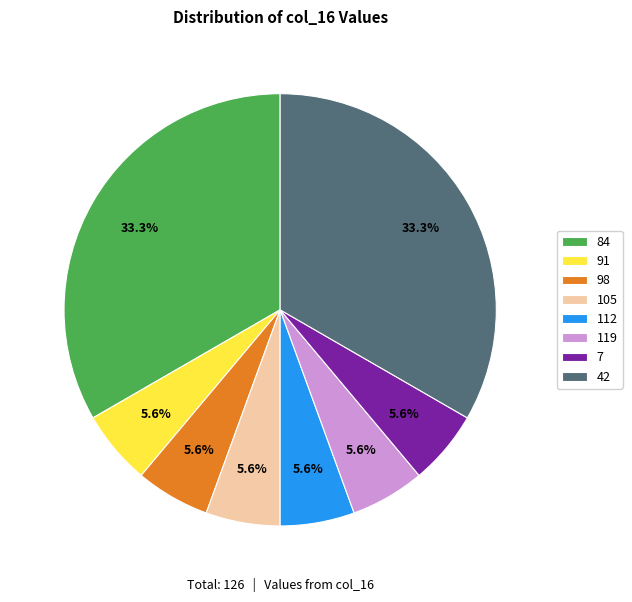

How many slices are in this pie chart?

8